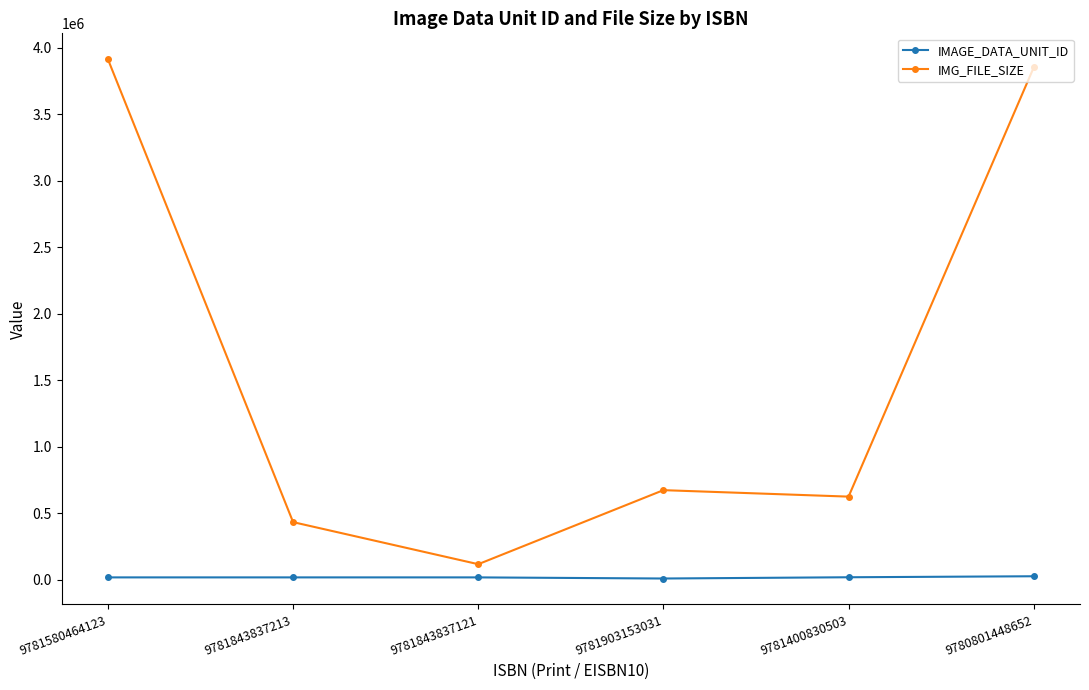

What is the spread (max minus min) of values at 9780801448652?

3827734